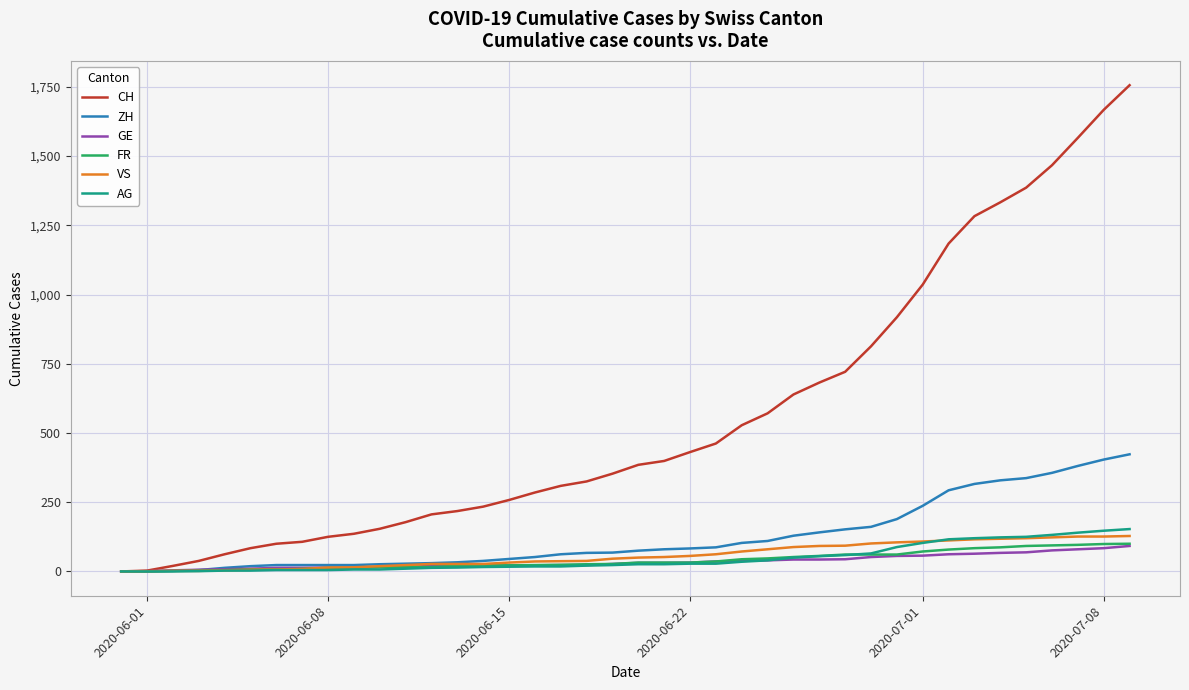

What is the highest value of the CH series?

1756